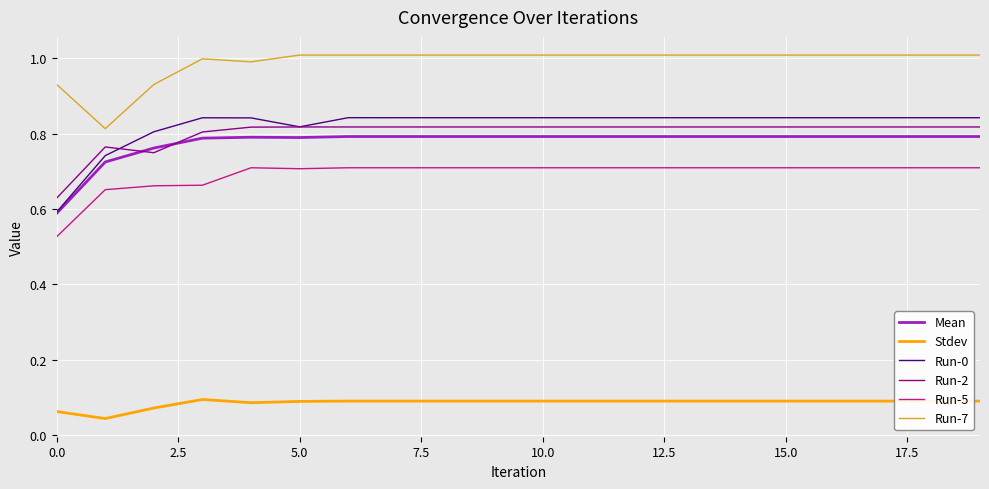

What is the greatest value displayed?

1.0